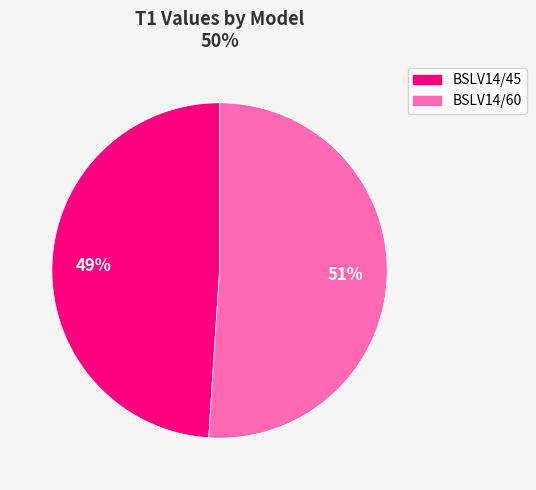

To the nearest percent, what is the difference between the largest and smallest slice percentages?

2%